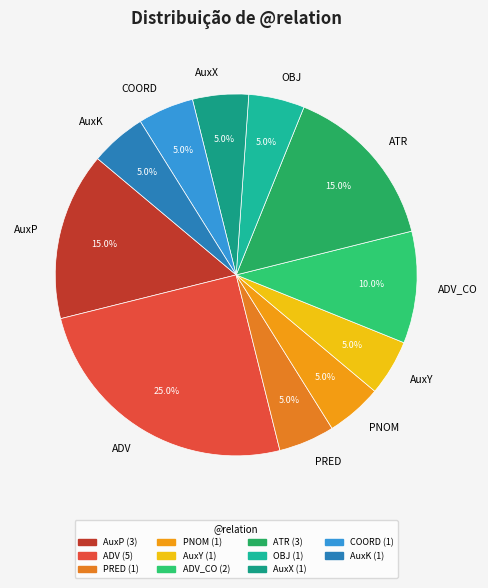

Is it true that AuxK is 5% of the pie?

True